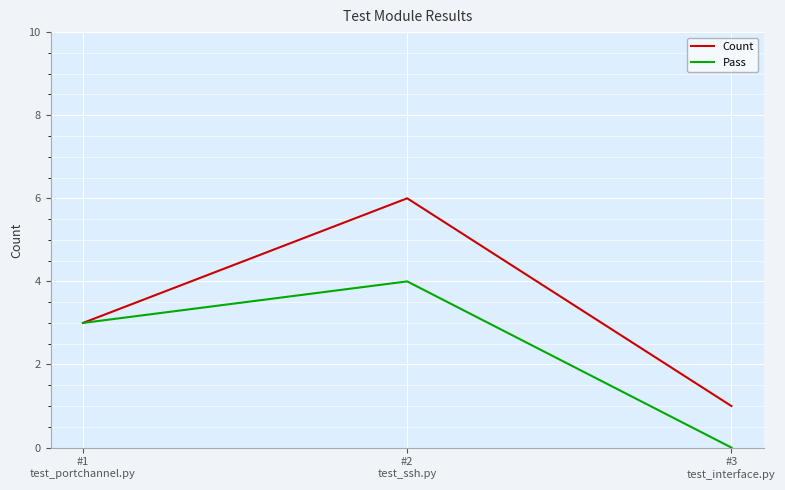

The value of Pass at #1
test_portchannel.py is 3. True or false?

True